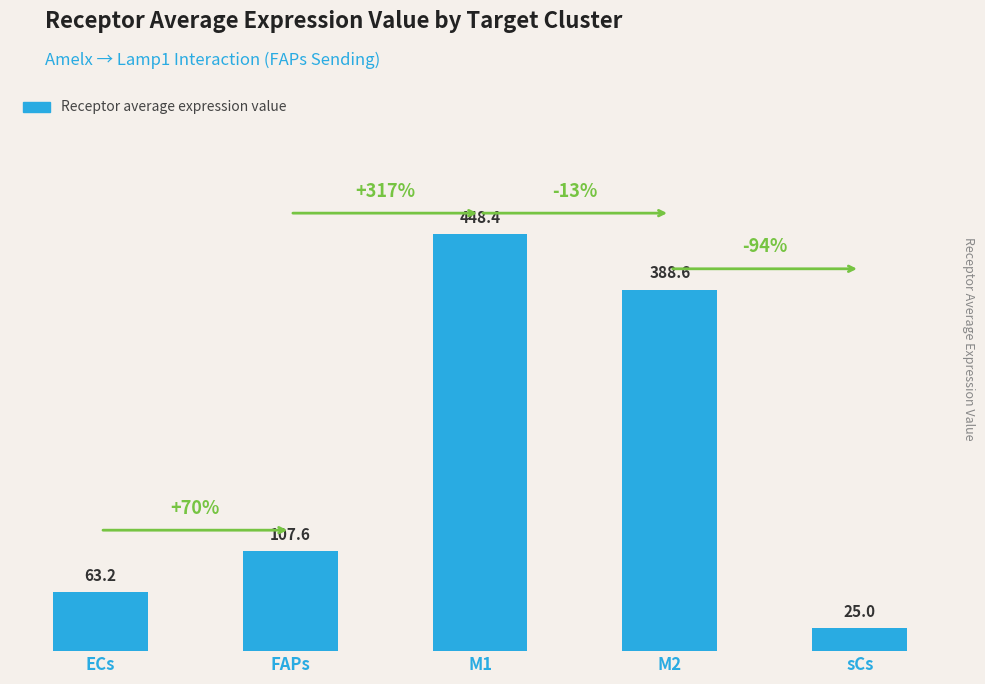

What is the difference between the values at FAPs and ECs?

44.4